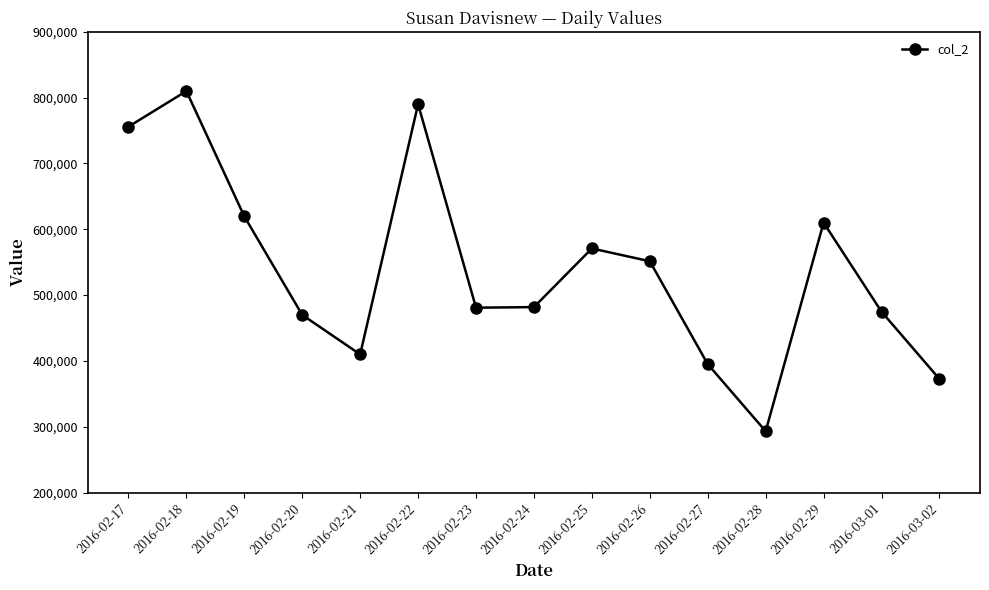

Is it true that the value at 2016-03-01 is 474736?

True